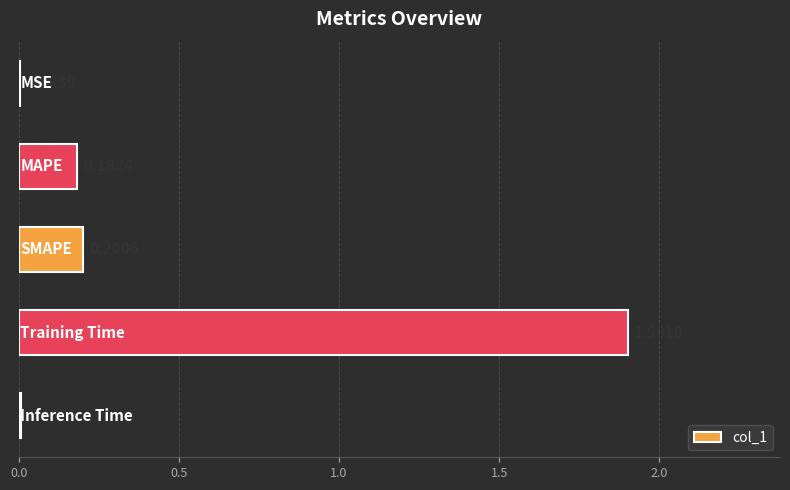

Are the bars horizontal?

Yes